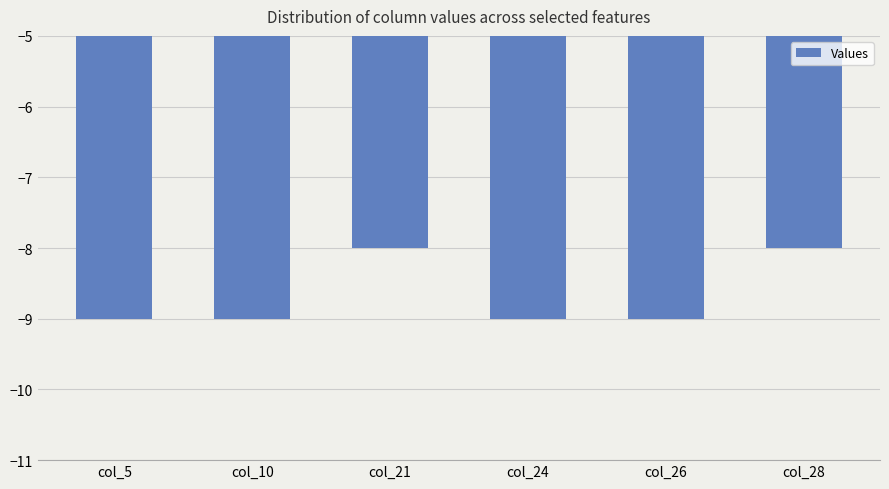

What is the change in value from col_24 to col_28?

+1